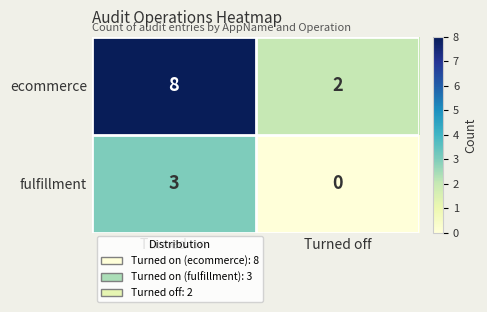

Which series has the largest range (max minus min)?

ecommerce